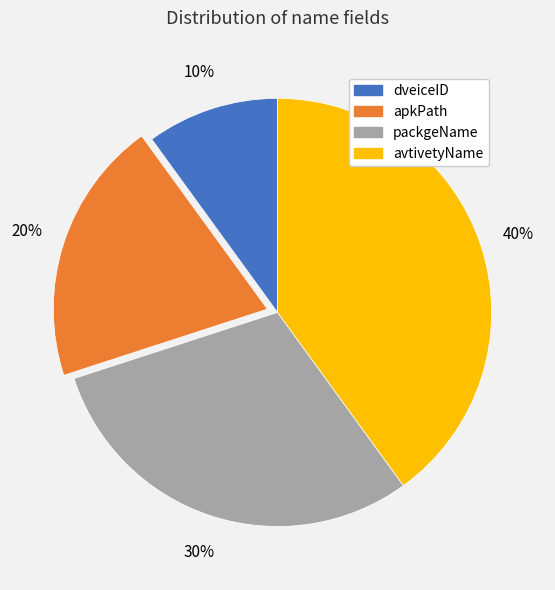

How many slices are in this pie chart?

4